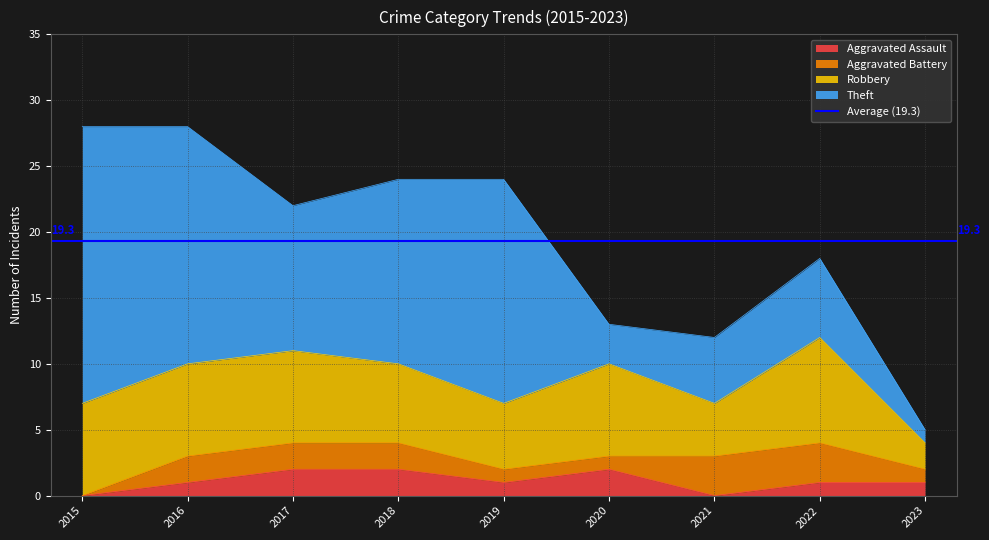

In Theft, how many points are lower than both neighbors (excluding endpoints)?

2